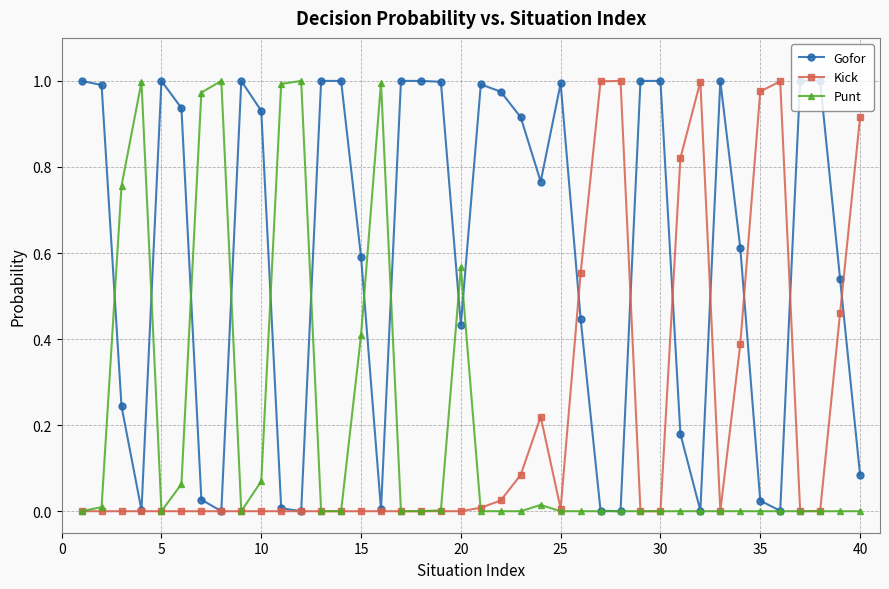

Which series has the largest total across all categories?

Gofor